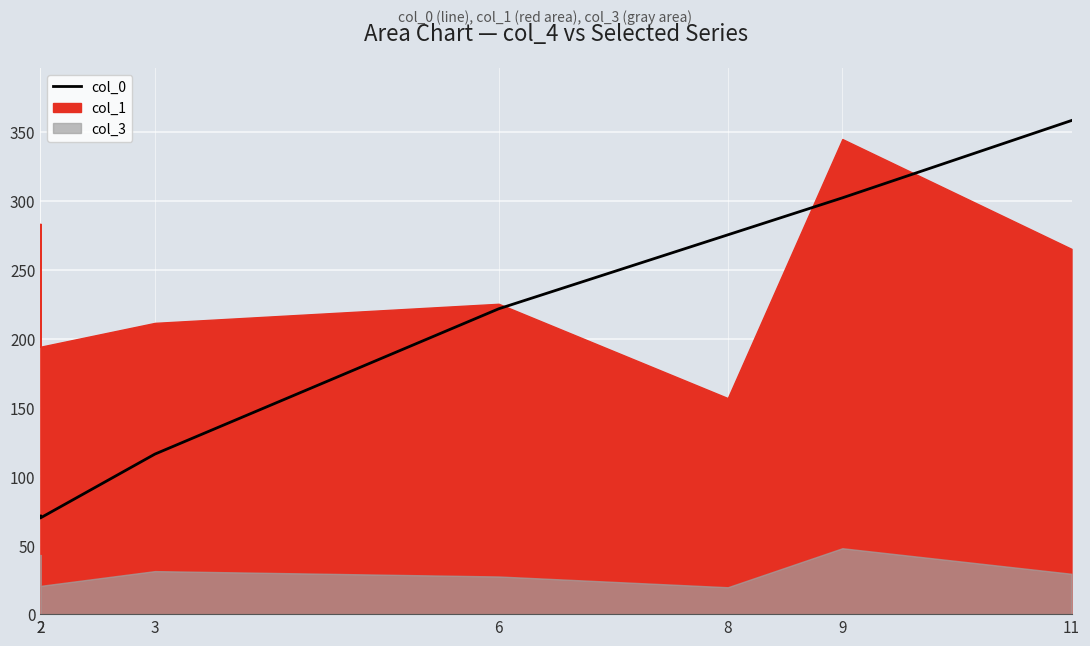

Reading right to left, list all the values displayed in this chart.

11=358.4	9=302.2	8=275.4	6=221.7	3=116.2	2=69.8	2=71.3